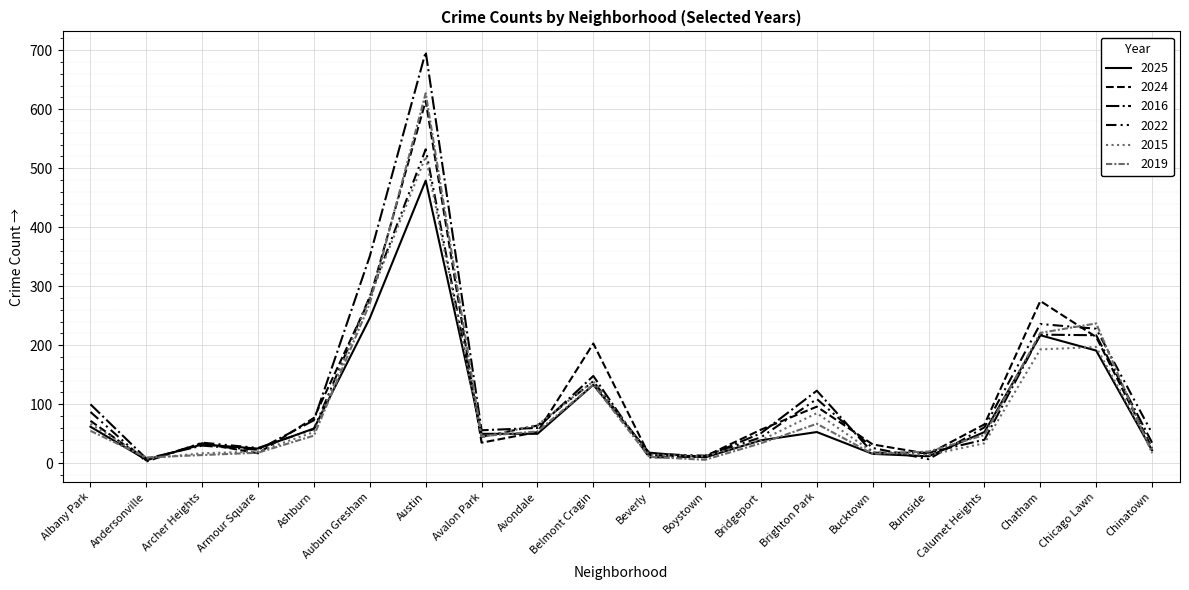

Between Calumet Heights and Armour Square, which is larger?

Calumet Heights